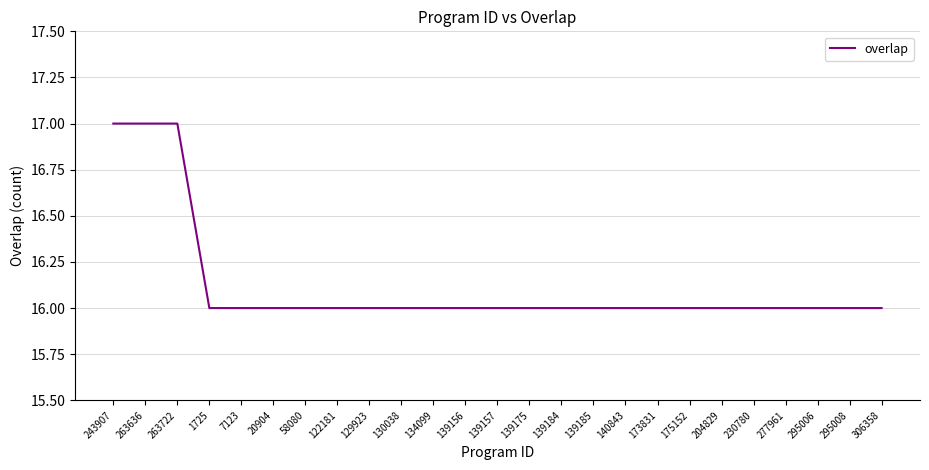

How many values are between 16 and 17?

25